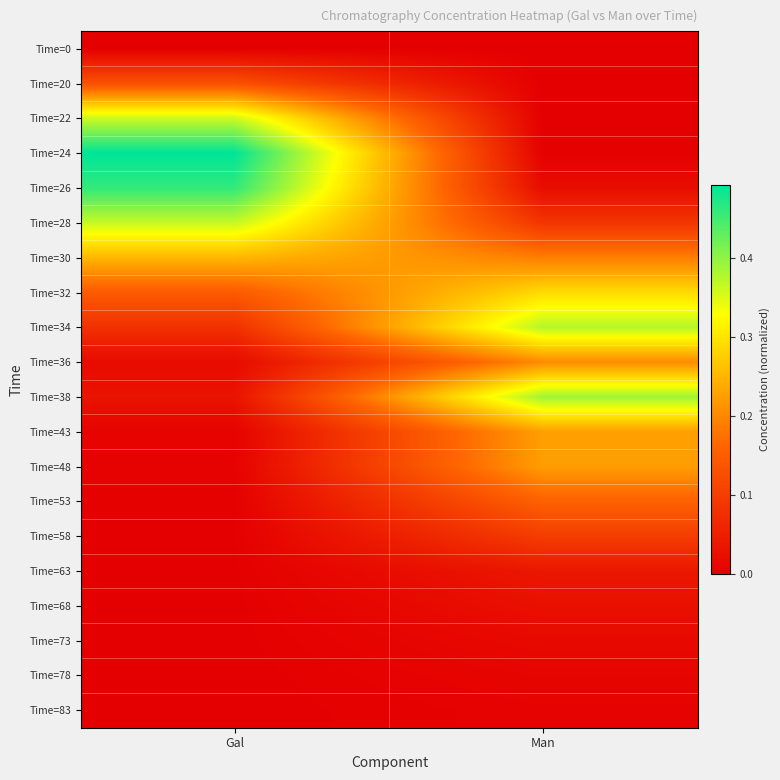

Reading left to right, list all the values displayed in this chart.

Time=0: Gal=0.0	Man=0.0
Time=20: Gal=0.1	Man=0.0
Time=22: Gal=0.4	Man=0.0
Time=24: Gal=0.5	Man=0.0
Time=26: Gal=0.5	Man=0.0
Time=28: Gal=0.4	Man=0.1
Time=30: Gal=0.3	Man=0.2
Time=32: Gal=0.1	Man=0.3
Time=34: Gal=0.1	Man=0.4
Time=36: Gal=0.0	Man=0.2
Time=38: Gal=0.0	Man=0.4
Time=43: Gal=0.0	Man=0.2
Time=48: Gal=0.0	Man=0.2
Time=53: Gal=0.0	Man=0.2
Time=58: Gal=0.0	Man=0.1
Time=63: Gal=0.0	Man=0.0
Time=68: Gal=0.0	Man=0.0
Time=73: Gal=0.0	Man=0.0
Time=78: Gal=0.0	Man=0.0
Time=83: Gal=0.0	Man=0.0